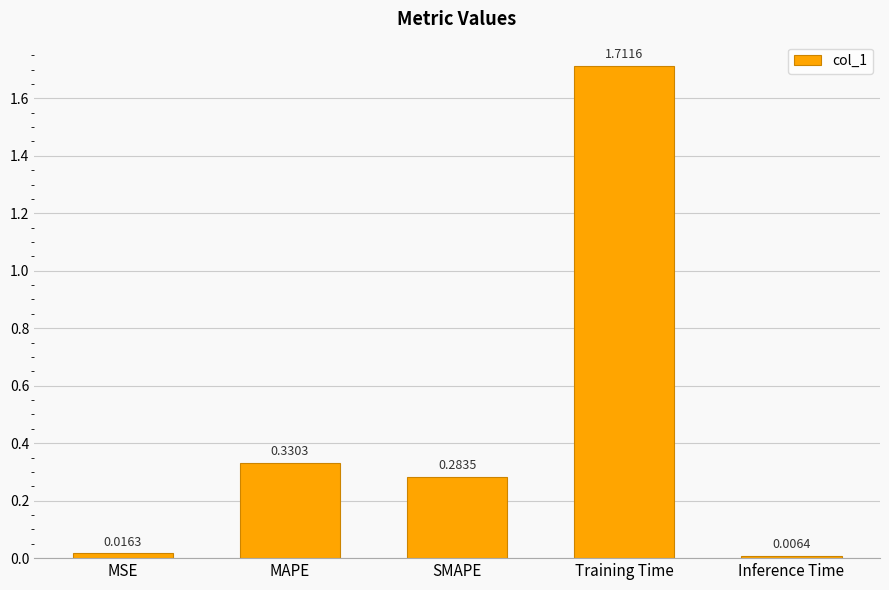

What is the label of the 1st bar from the right?

Inference Time